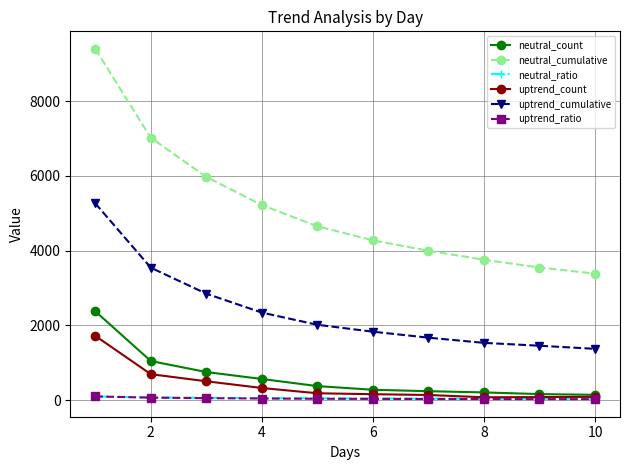

What is the value of the uptrend_cumulative point at the 5th from the left?

2018.0